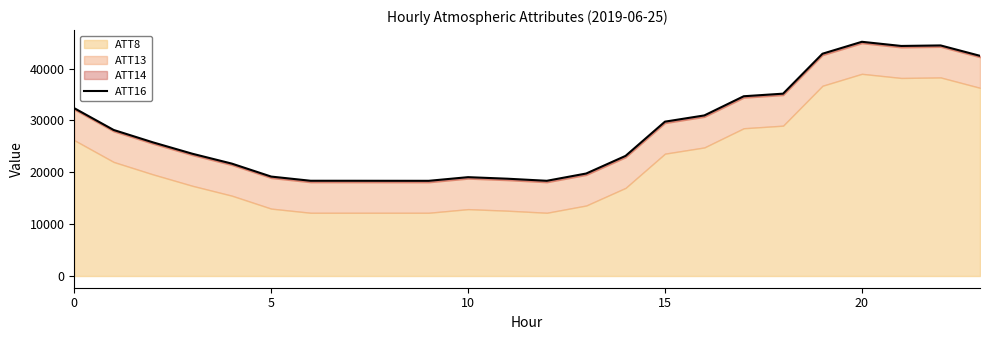

The value of ATT16 at 20 is 45175.9. True or false?

True